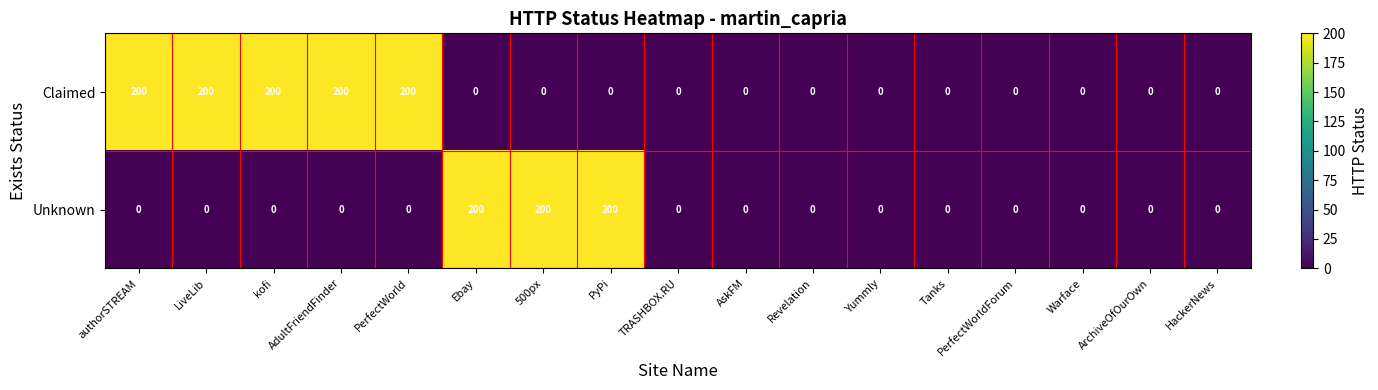

The value of Unknown at Revelation is 0. True or false?

True